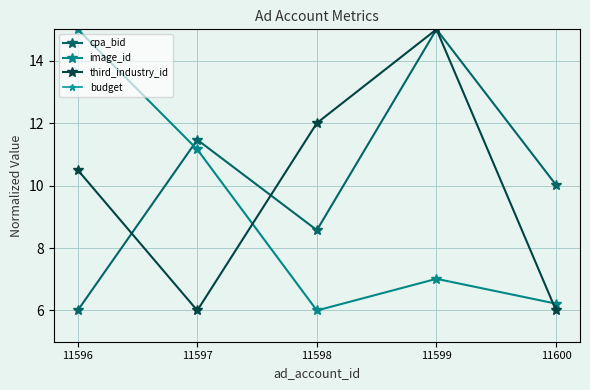

At which category does image_id reach its first local valley?

11598